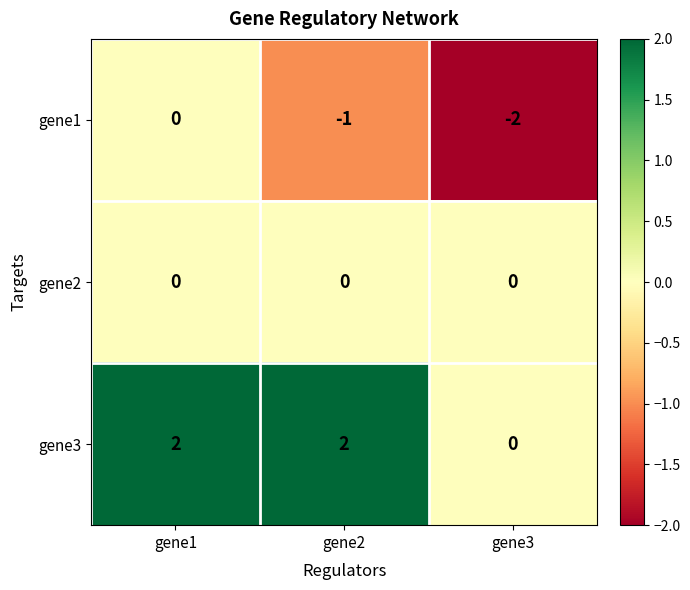

Is it true that gene1 equals -1 at gene1?

False